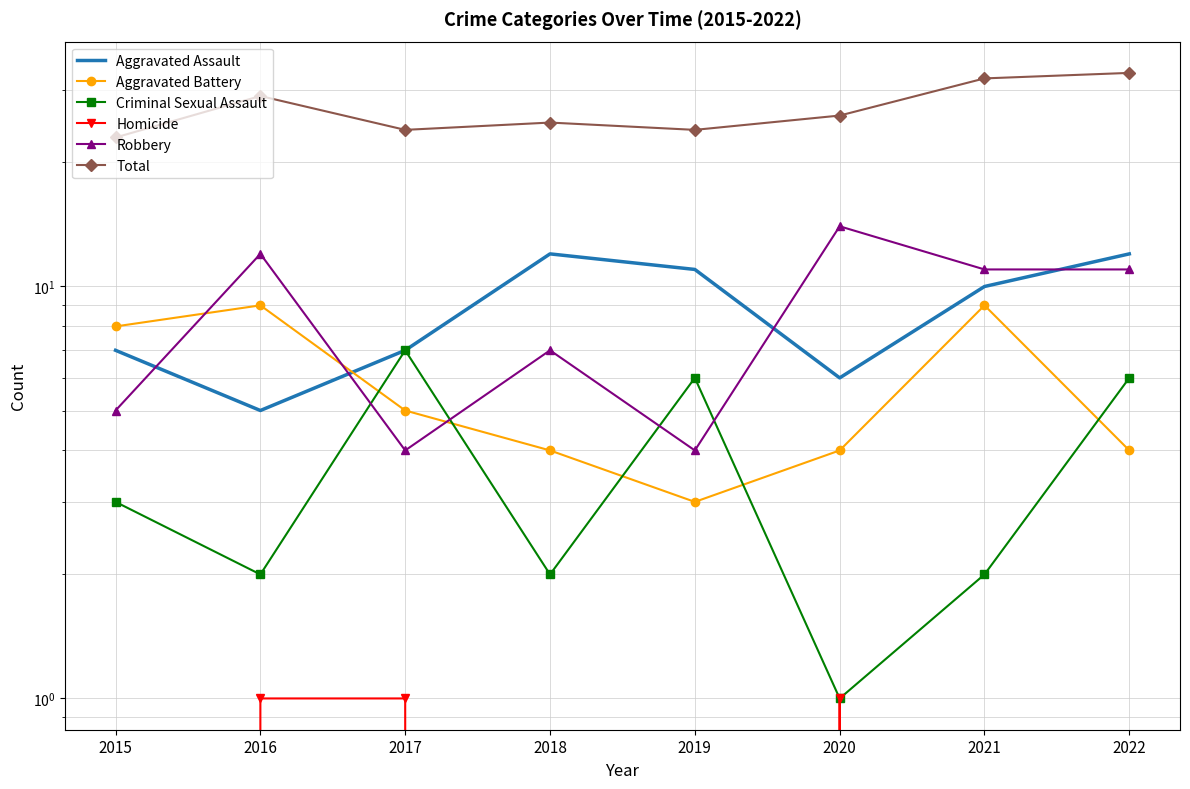

Is it true that Criminal Sexual Assault equals 3 at 2018?

False